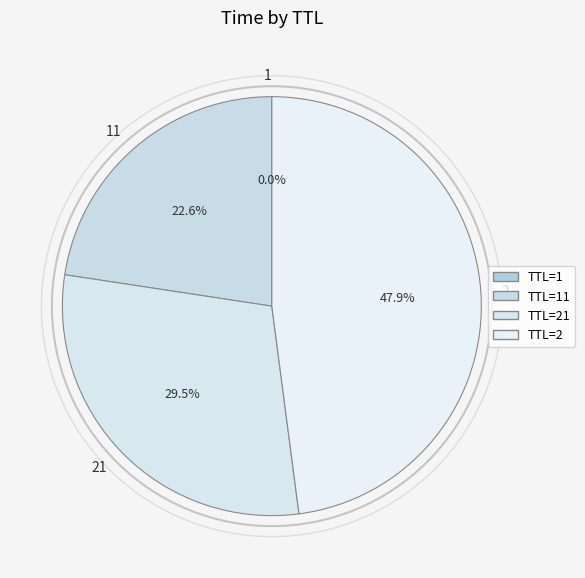

Does 2 represent more than half of the total?

No